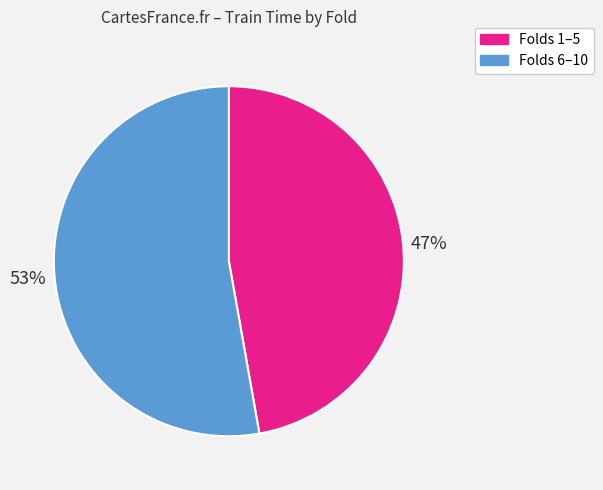

Count the number of slices in the pie.

2